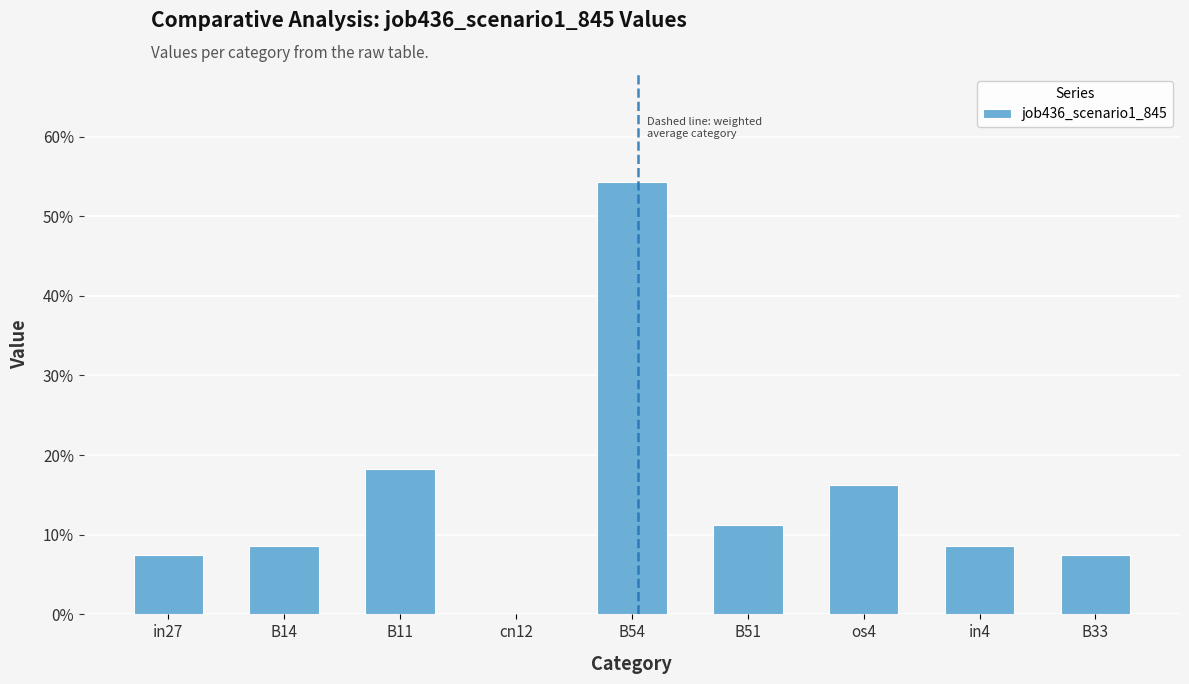

The value at B51 is 0.1. True or false?

True